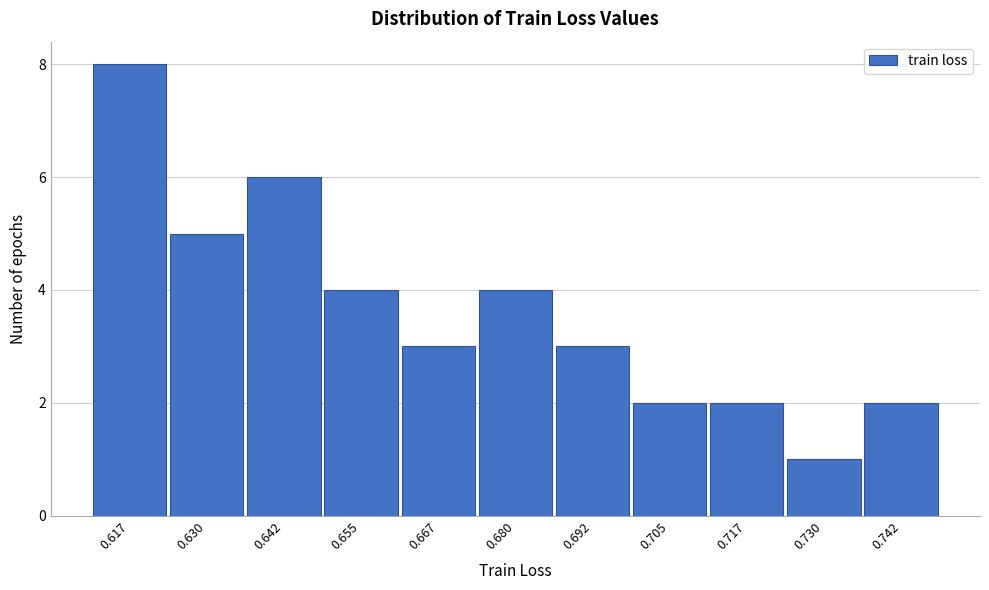

Reading left to right, extract all data points from this chart.

0.617=8	0.630=5	0.642=6	0.655=4	0.667=3	0.680=4	0.692=3	0.705=2	0.717=2	0.730=1	0.742=2